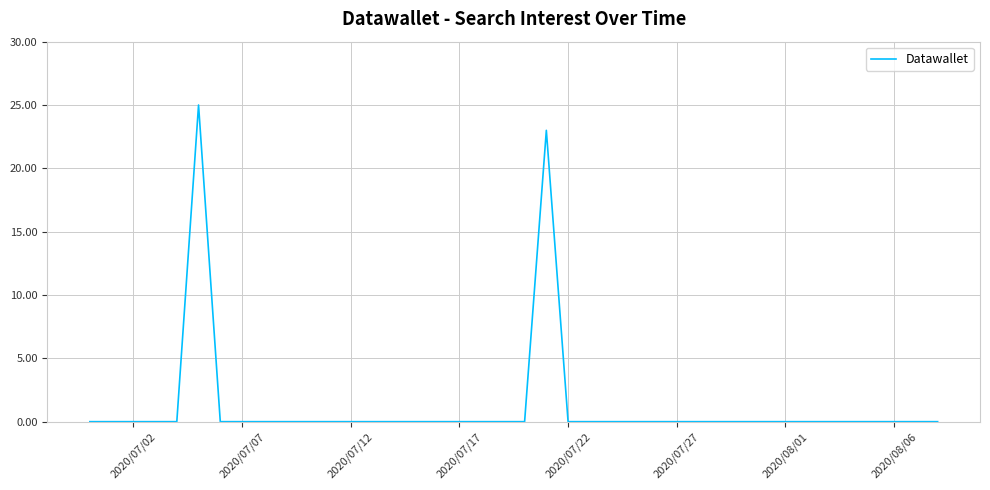

How many lines are shown in the chart?

1